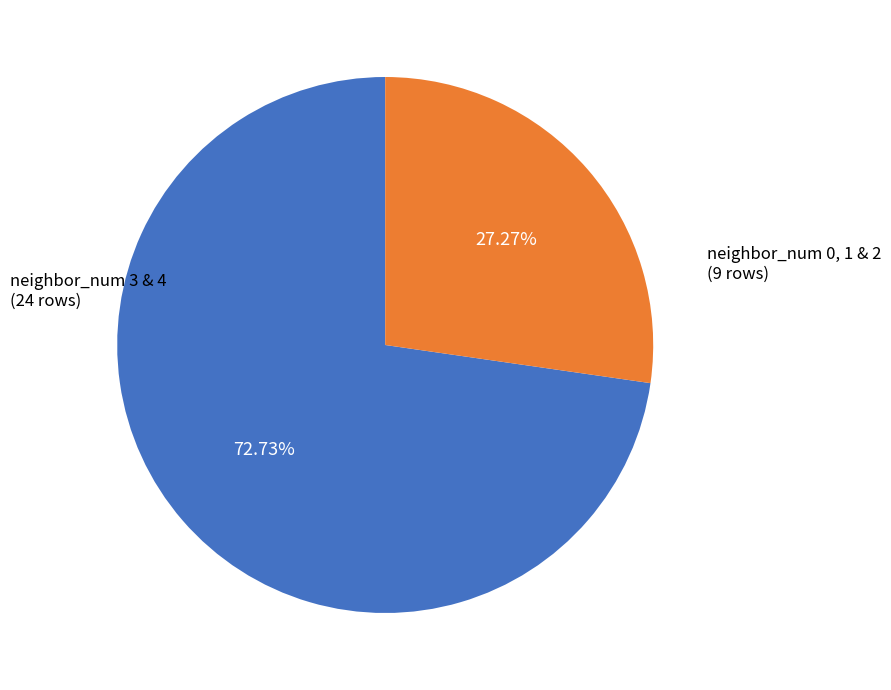

Does any single category account for the majority?

Yes